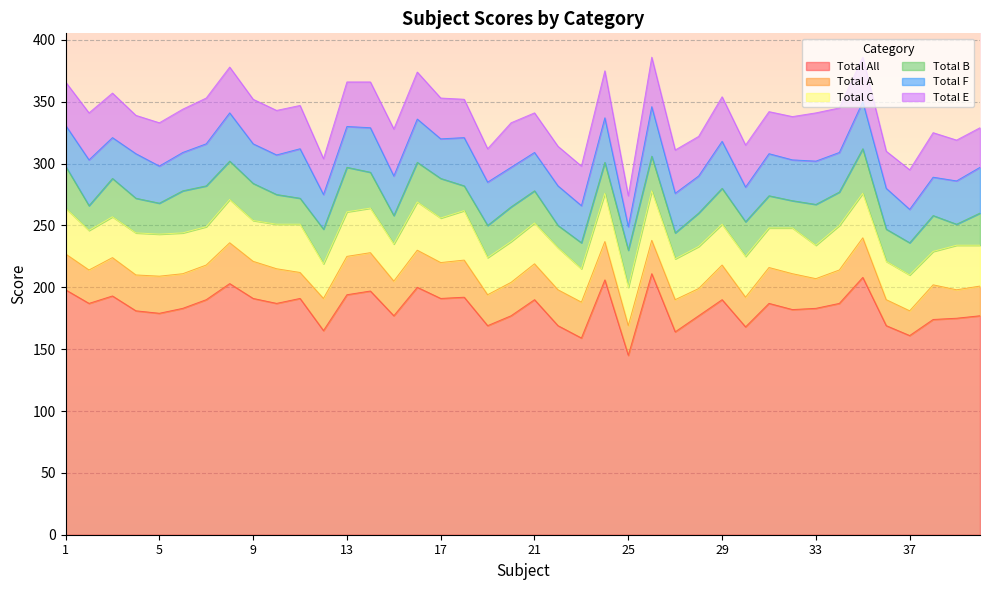

At which label does Total B first exceed 28?

1